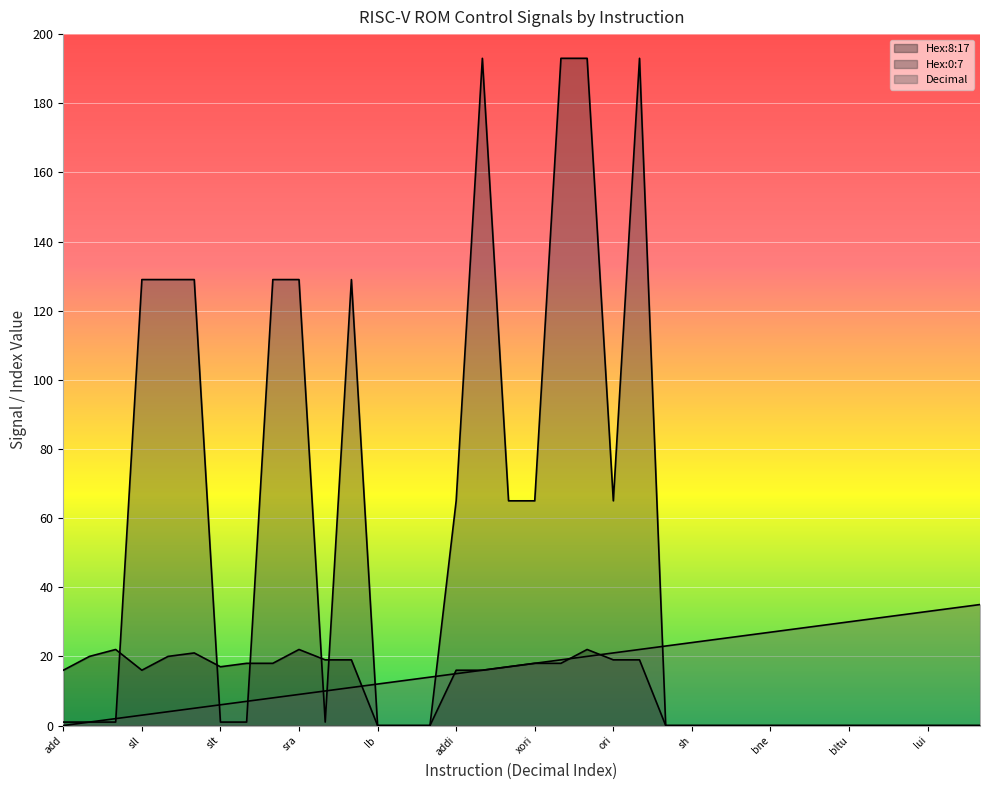

How many lines are shown in the chart?

3